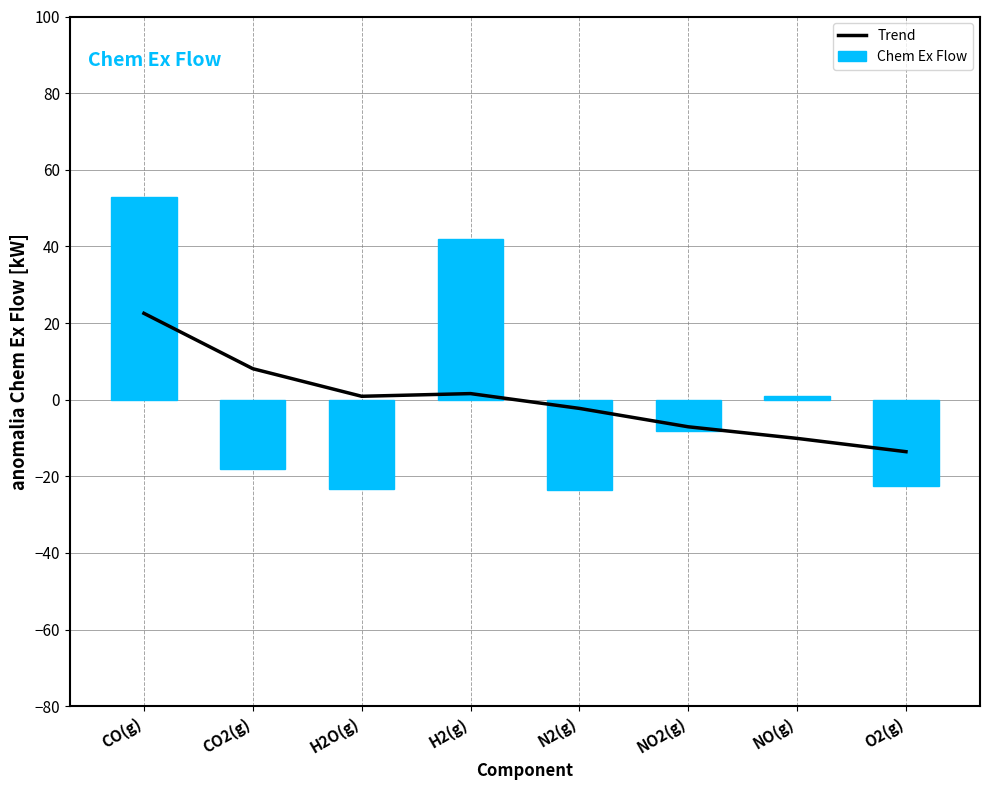

How many data points in Trend are less than 0?

4